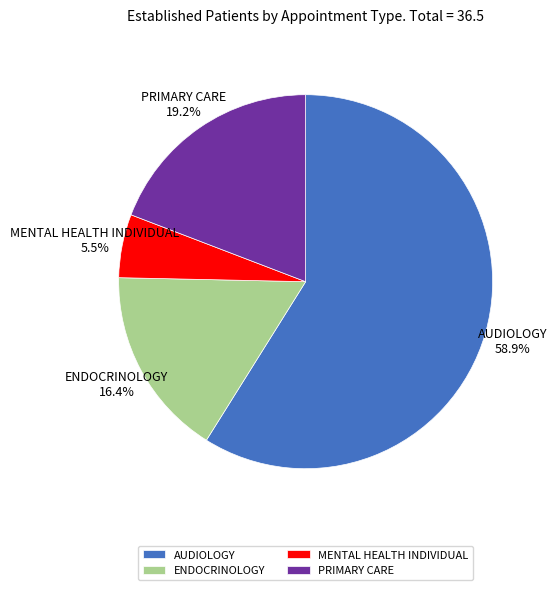

True or false: PRIMARY CARE accounts for 19% of the total.

True